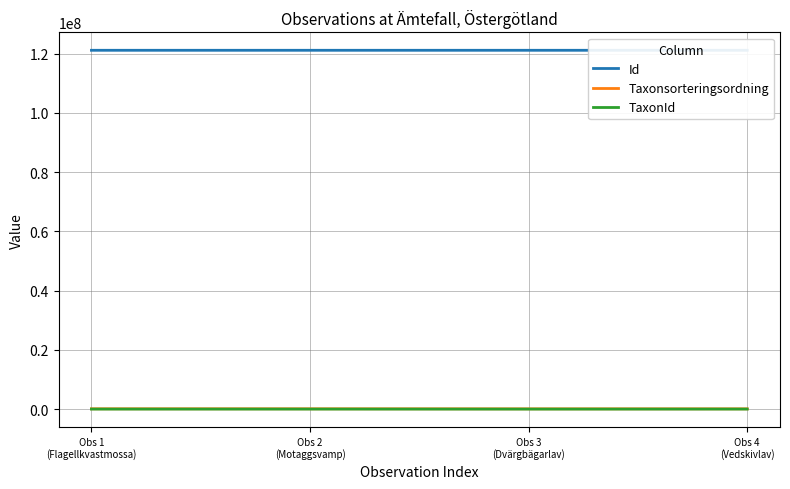

At how many categories does at least one series exceed 89429354?

4